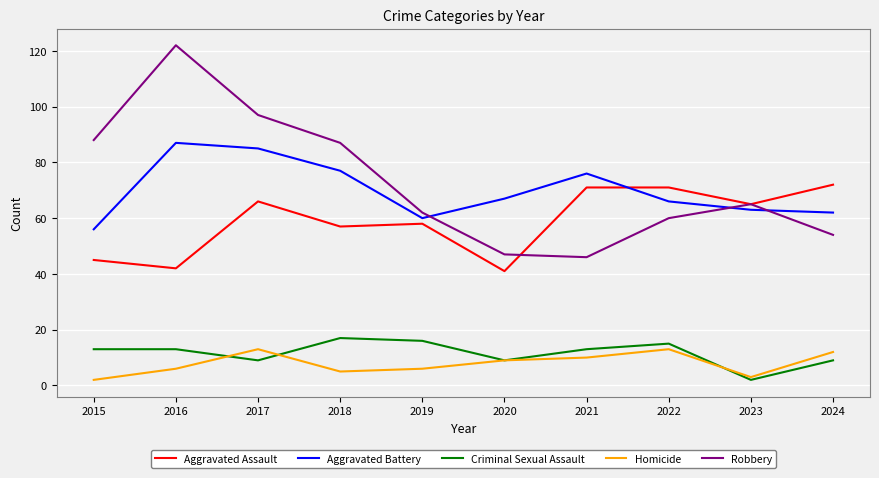

Between 2018 and 2024, which series saw the biggest shift?

Robbery